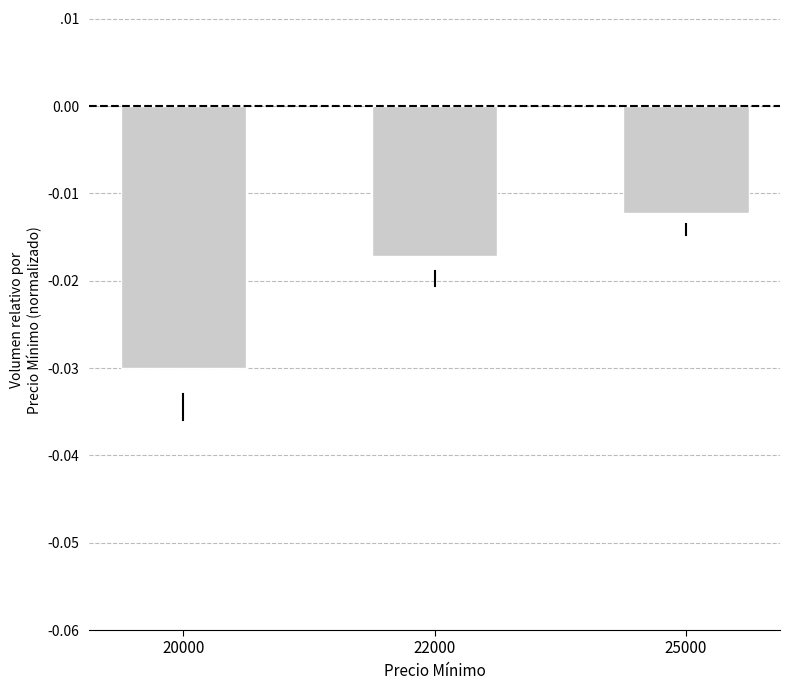

At which category does the chart reach its peak across all series?

25000